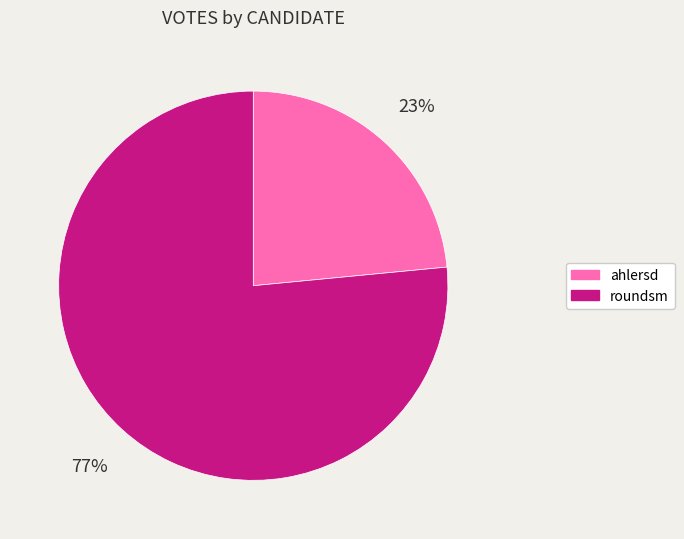

True or false: ahlersd accounts for 16% of the total.

False